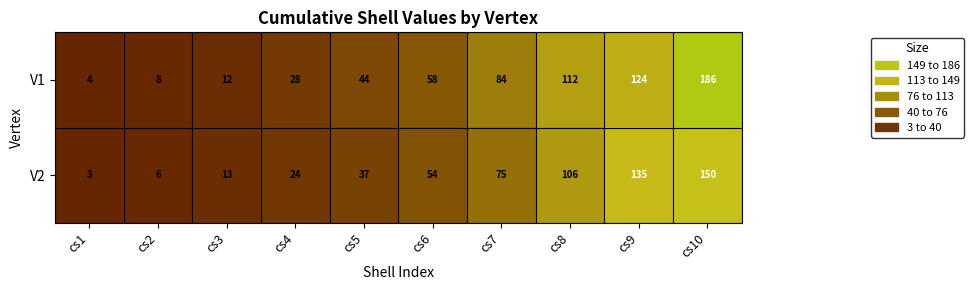

What is the total value across all series at cs6?

112